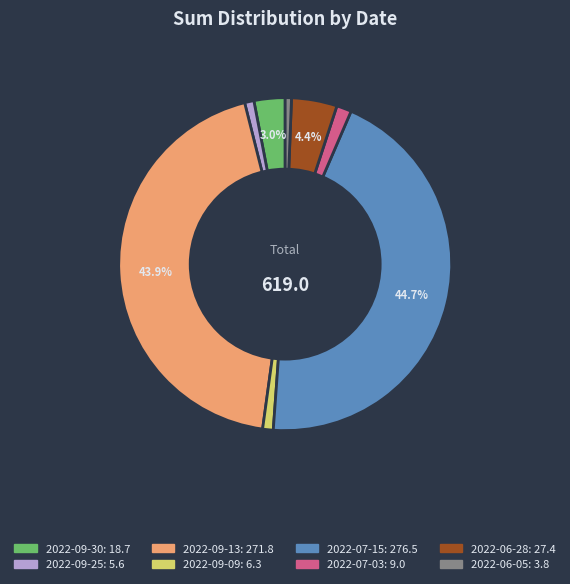

Do 2022-07-15 and 2022-09-30 together represent more than half of the pie?

No